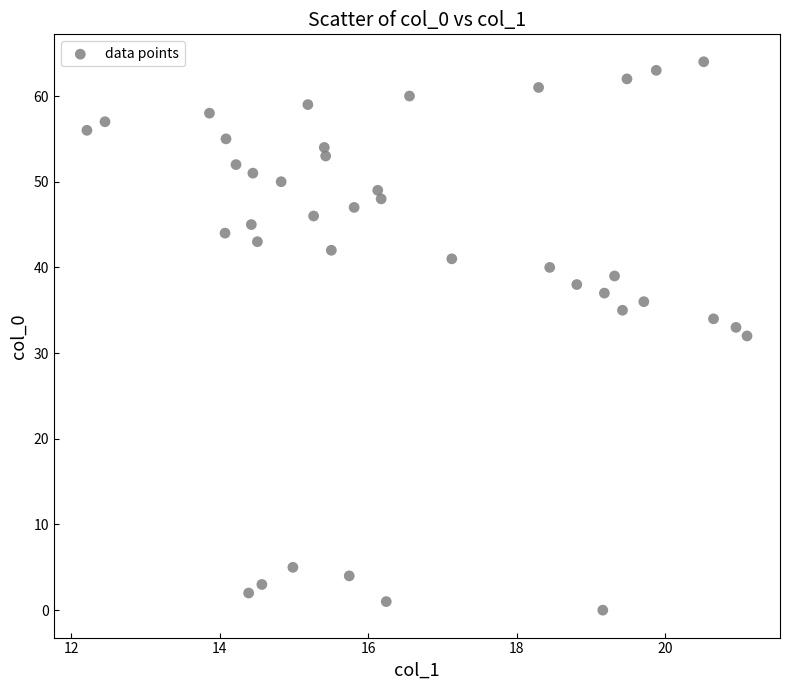

What is the range of Y values (max minus min)?

64